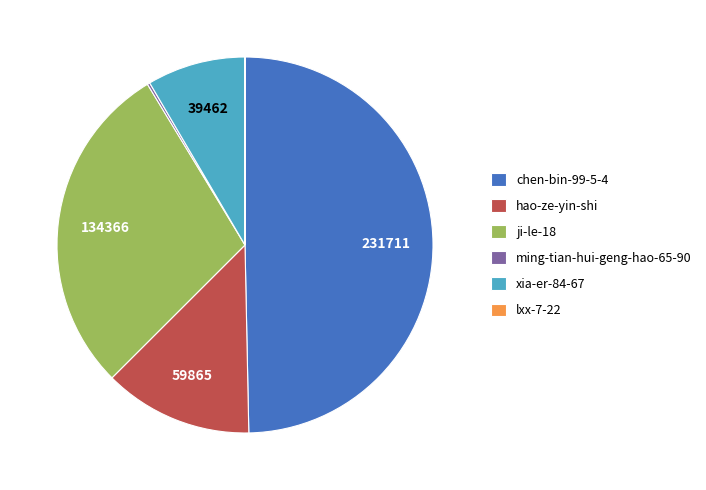

Combined, do ji-le-18 and hao-ze-yin-shi account for over 50%?

No